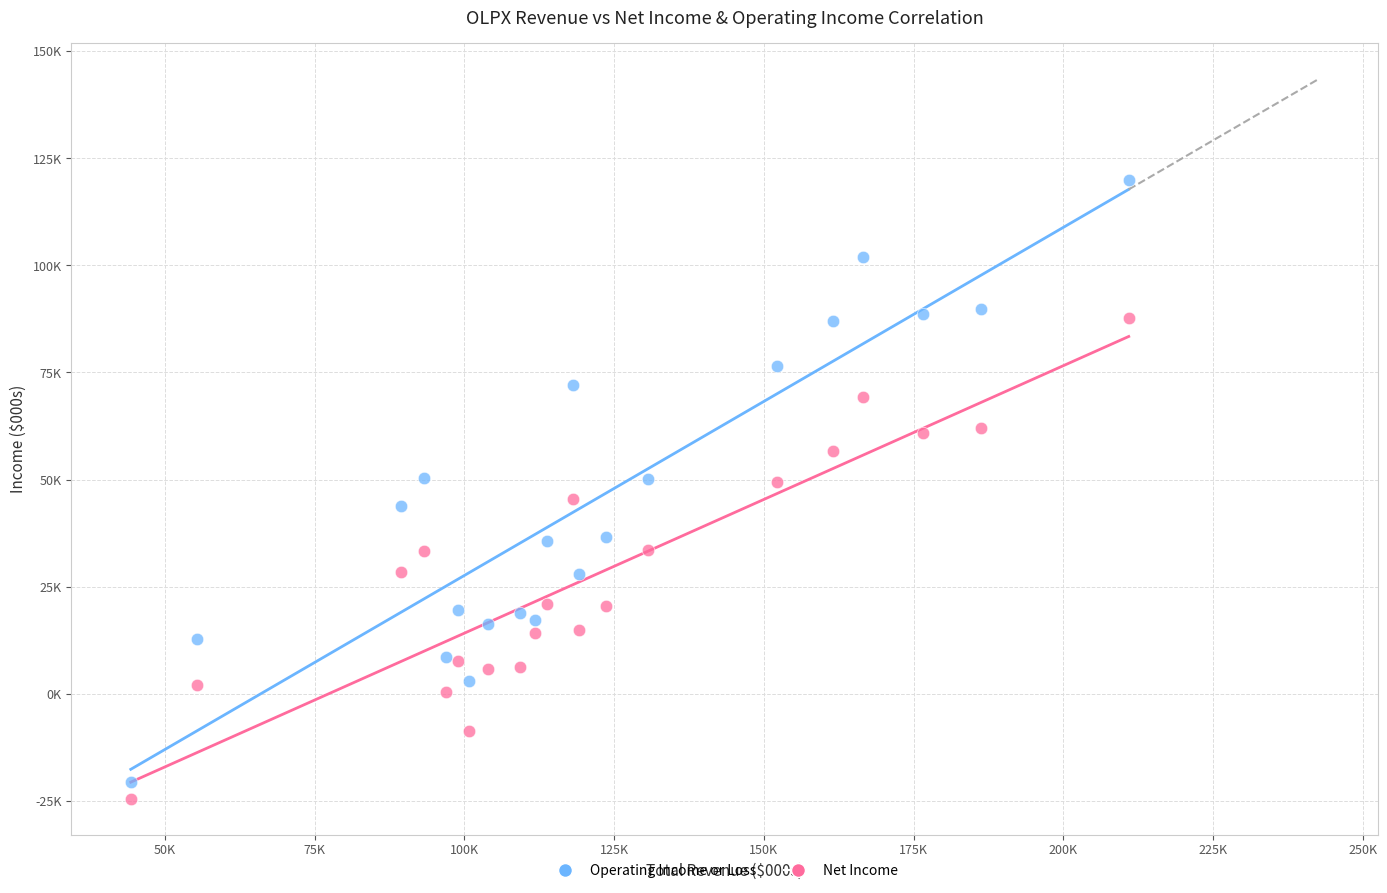

Which series has the largest Y range (max minus min)?

Operating Income or Loss